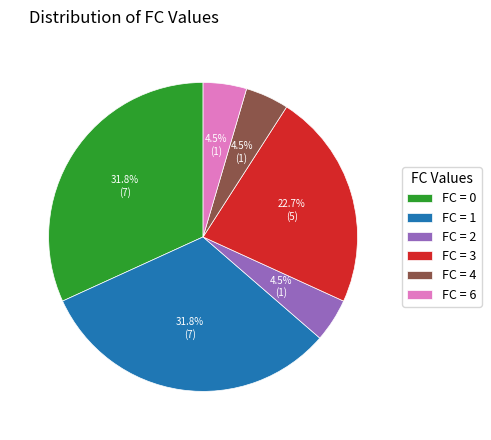

Approximately how many times larger is the value at FC = 4 compared to FC = 2?

1.0